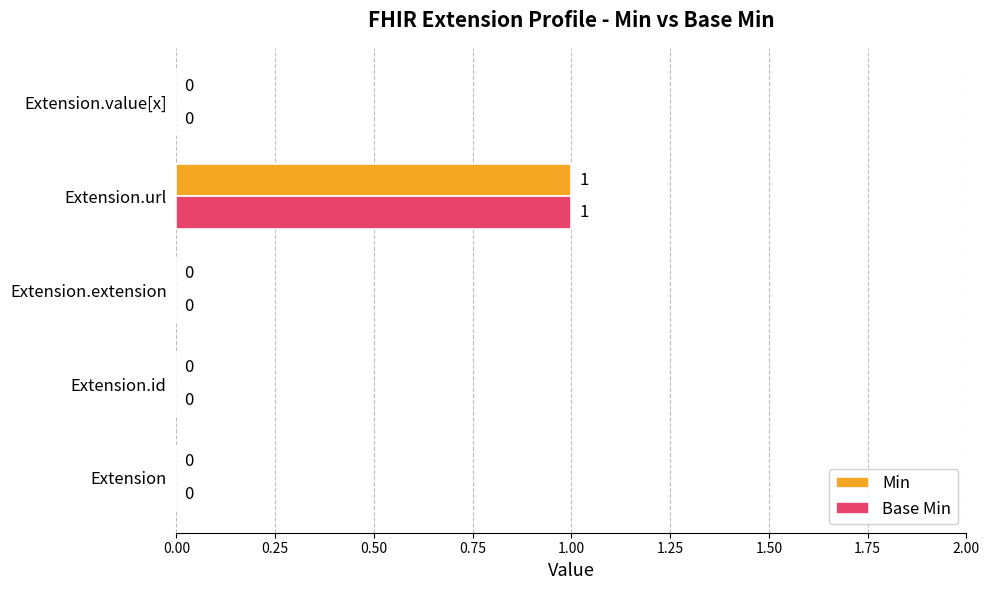

At which category does the chart reach its peak across all series?

Extension.url